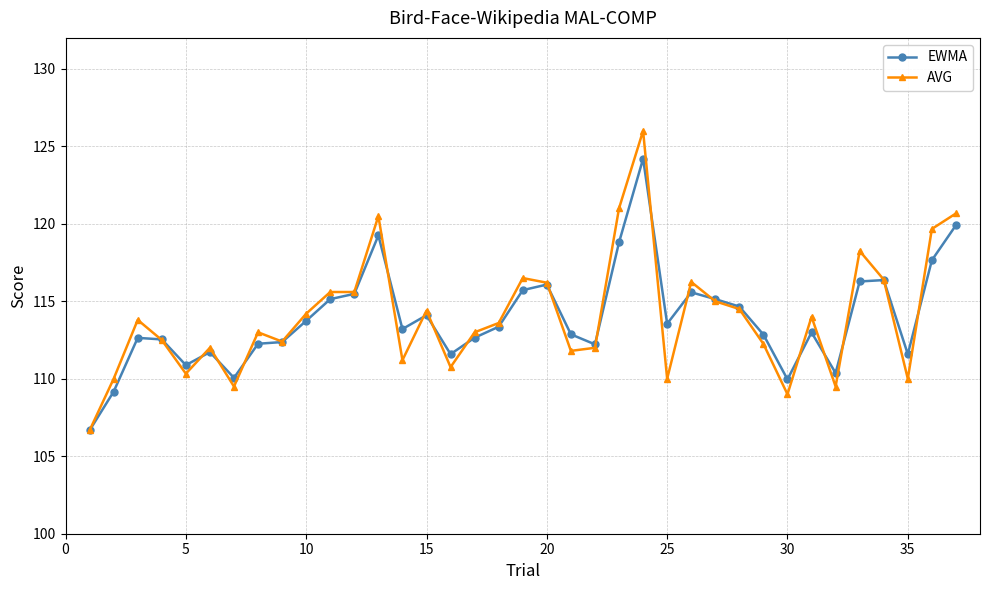

List the series in order of their peak value, highest first.

AVG, EWMA